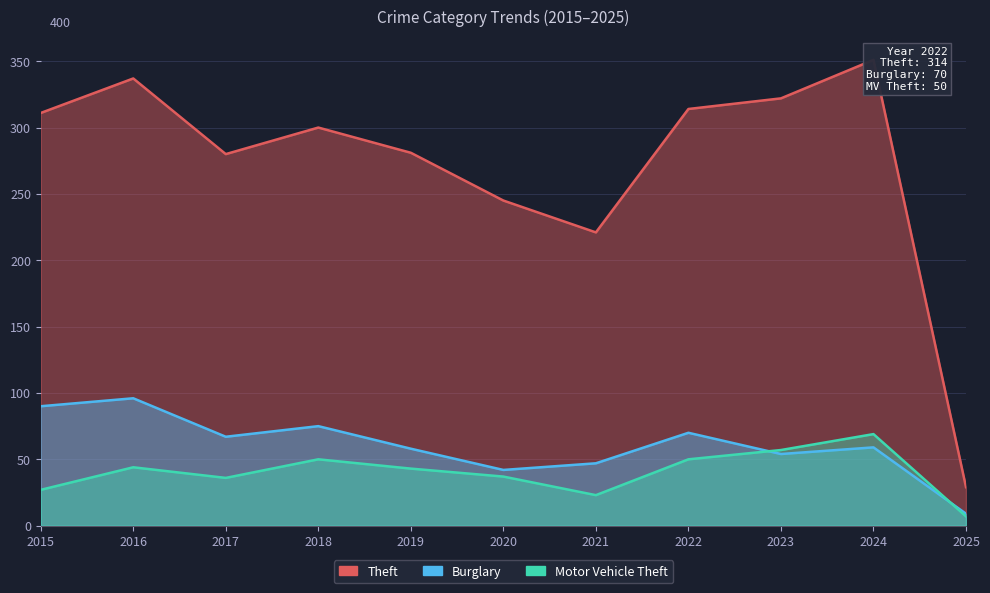

Which series has the largest range (max minus min)?

Theft